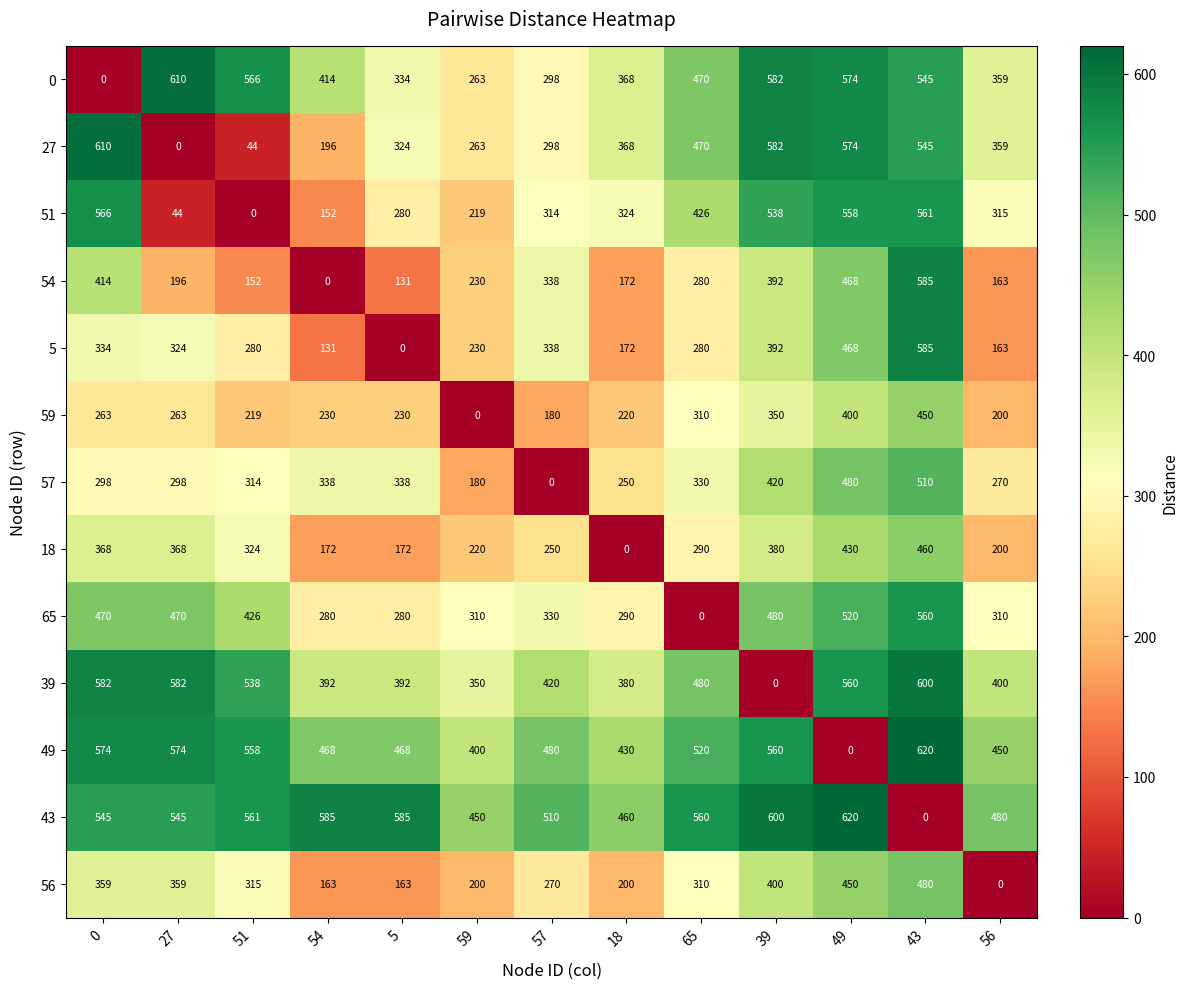

What is the total value across all series at 65?

4726